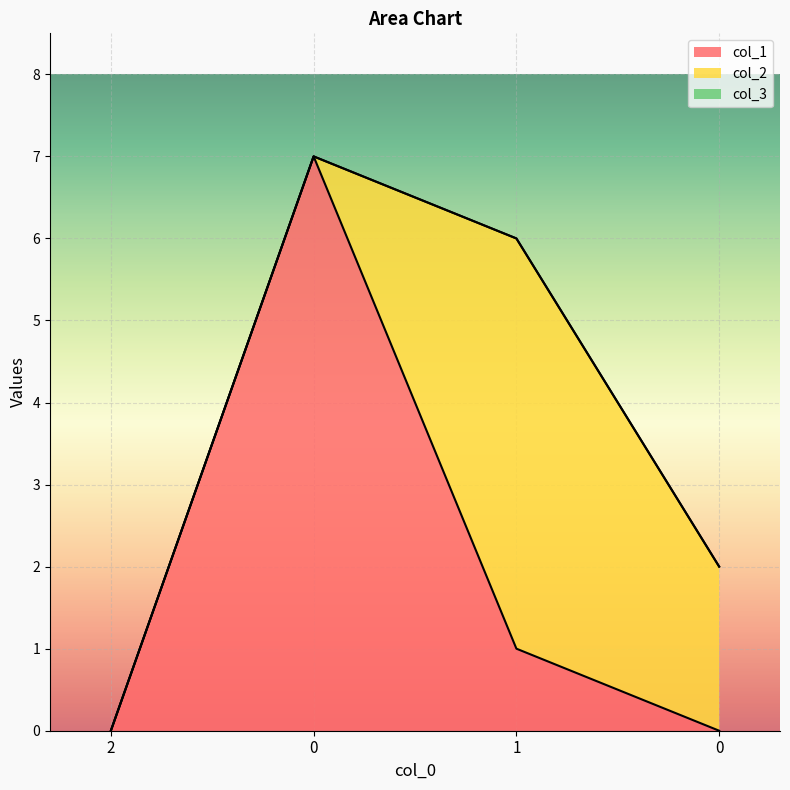

Which series ends up on top after the final intersection of col_1 and col_2?

col_2